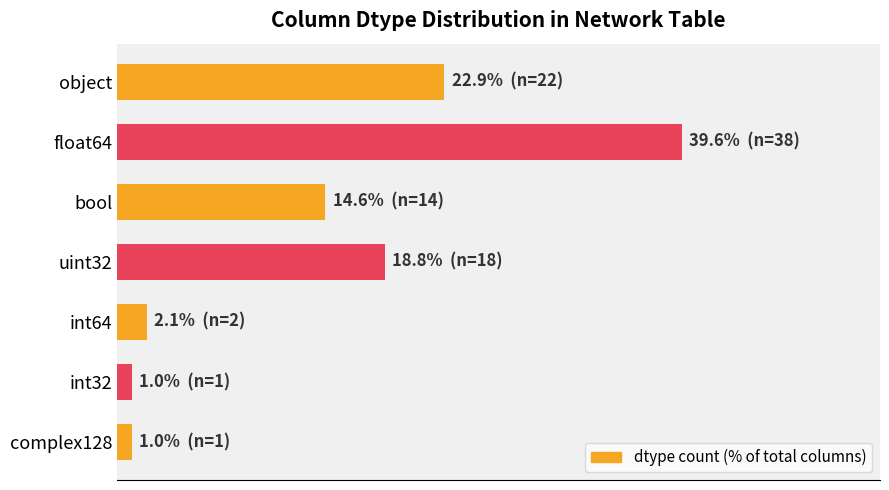

Are the bars horizontal?

Yes